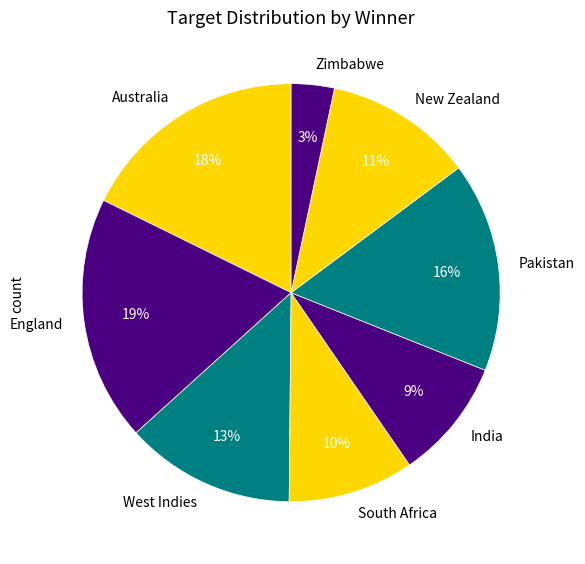

True or false: Zimbabwe accounts for 20% of the total.

False